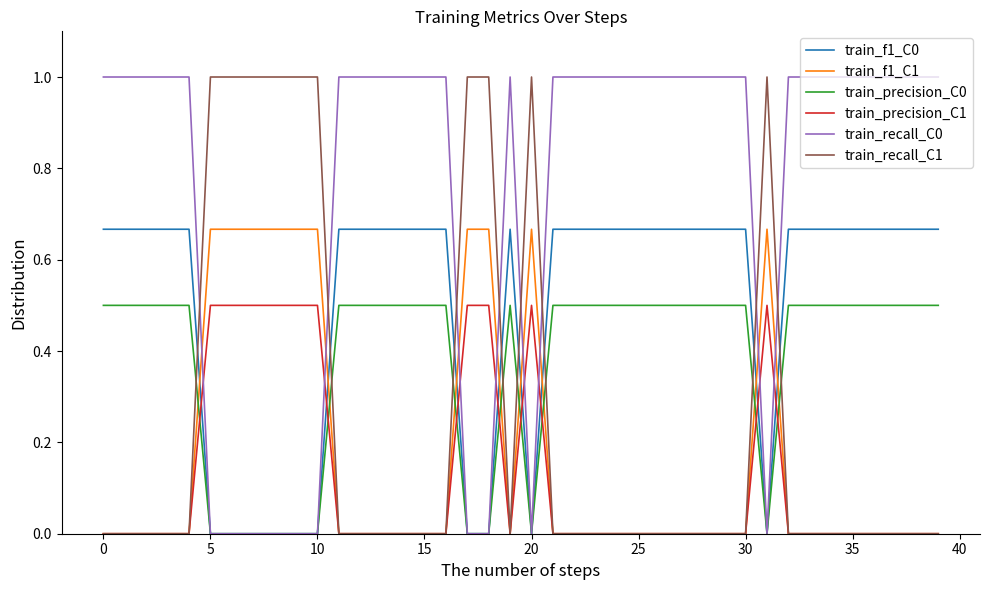

What is the greatest value displayed?

1.0